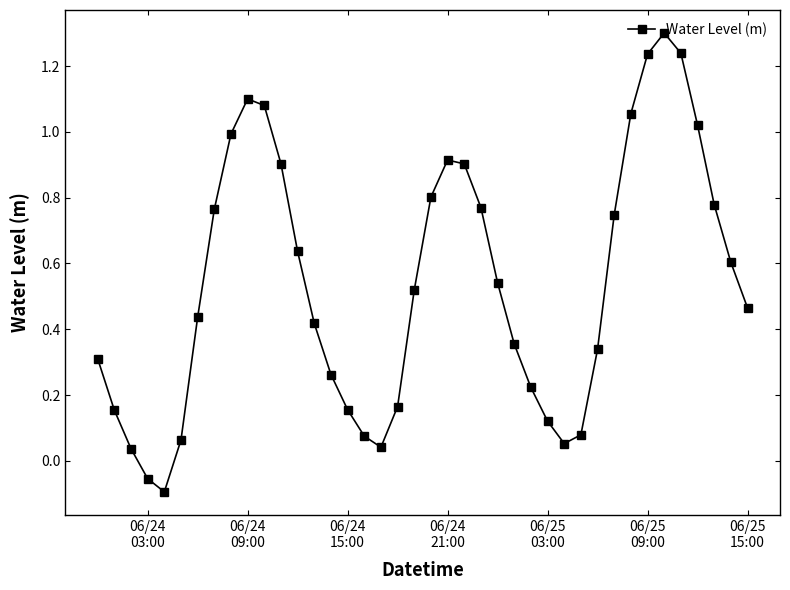

How many points are higher than both their immediate neighbors (excluding endpoints)?

3